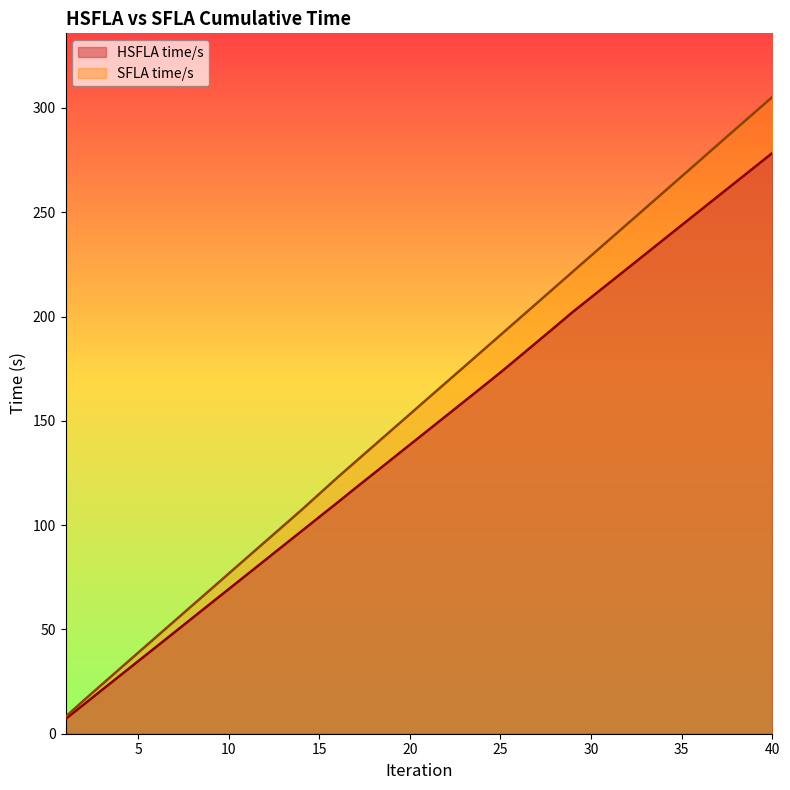

True or false: SFLA time/s and HSFLA time/s intersect in this chart.

False